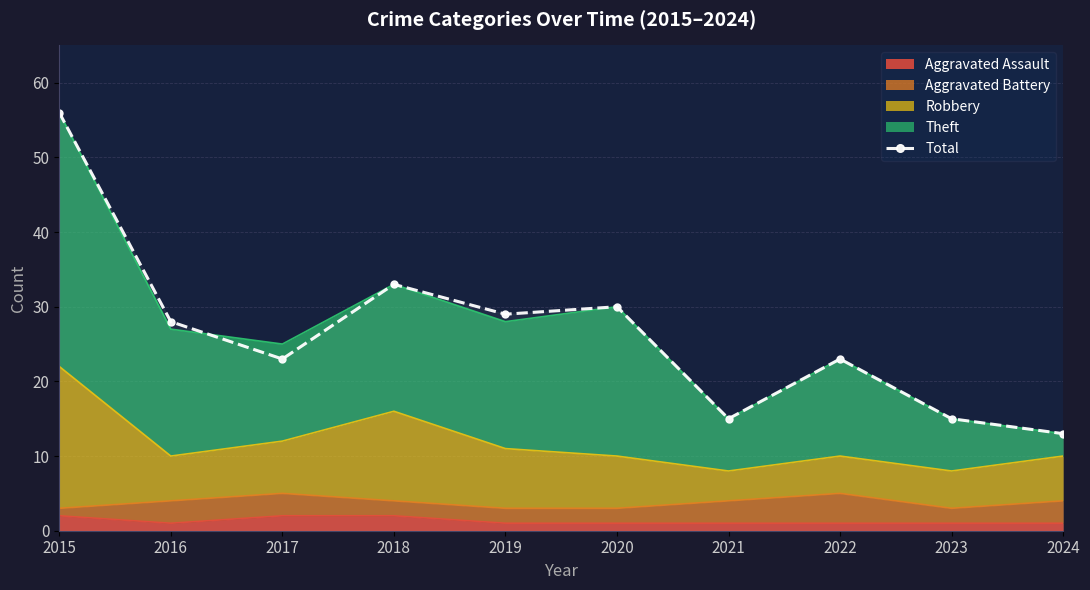

How many data points does each series have?

10